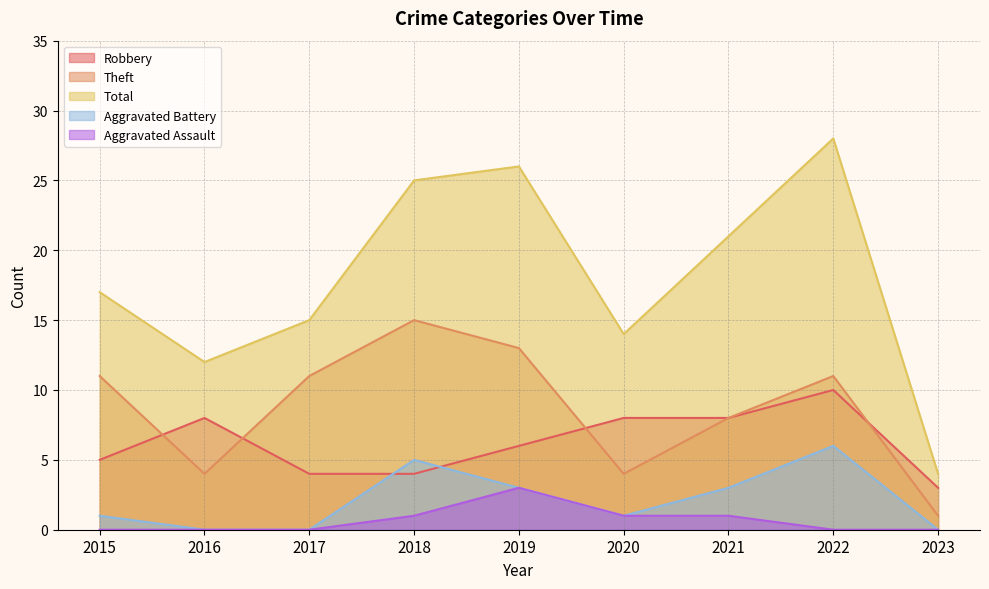

What is the difference between the highest and lowest values at 2023?

4